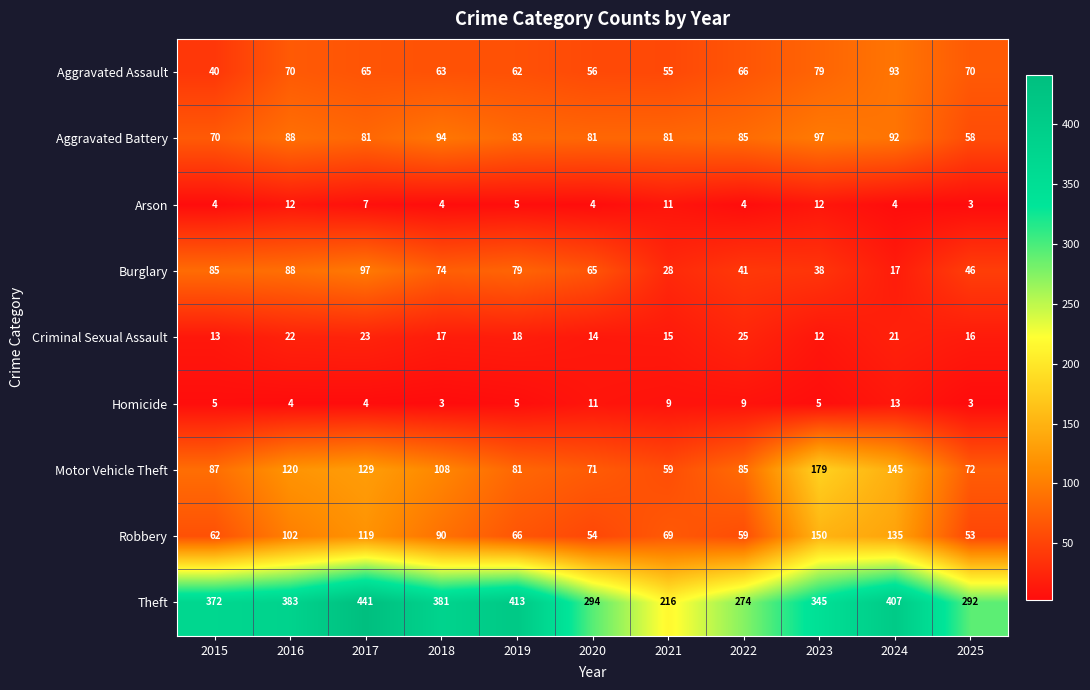

Between 2017 and 2025, which series saw the biggest shift?

Theft